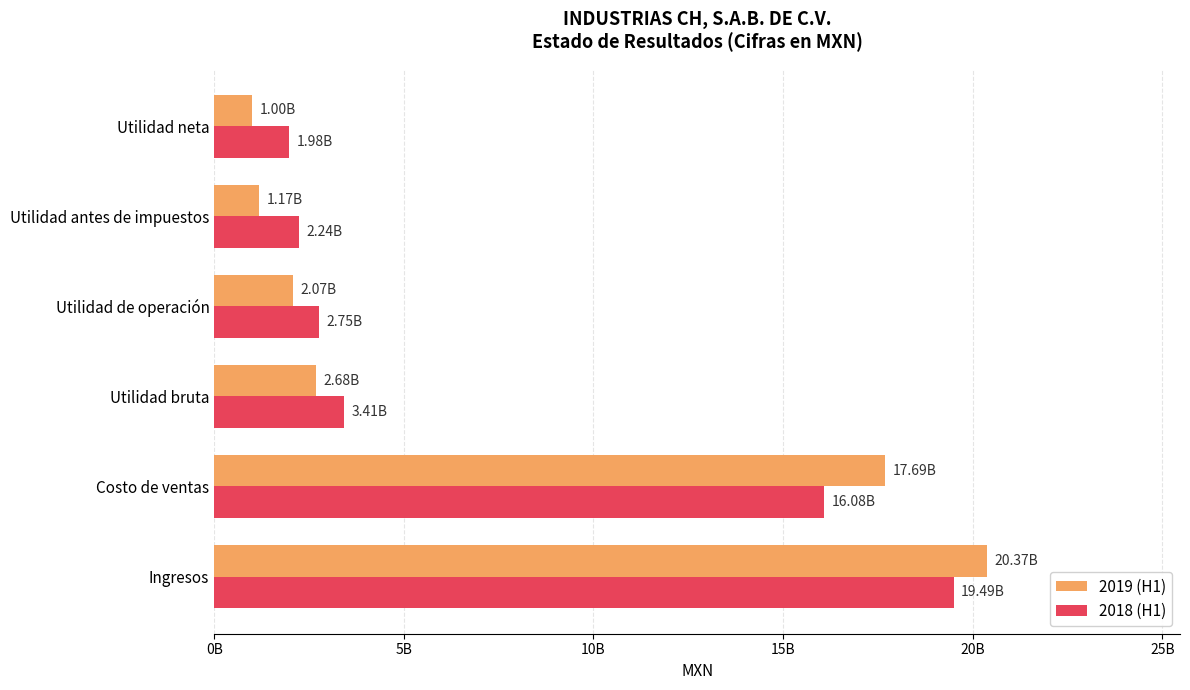

What are all the series names shown in the legend?

2019 (H1), 2018 (H1)